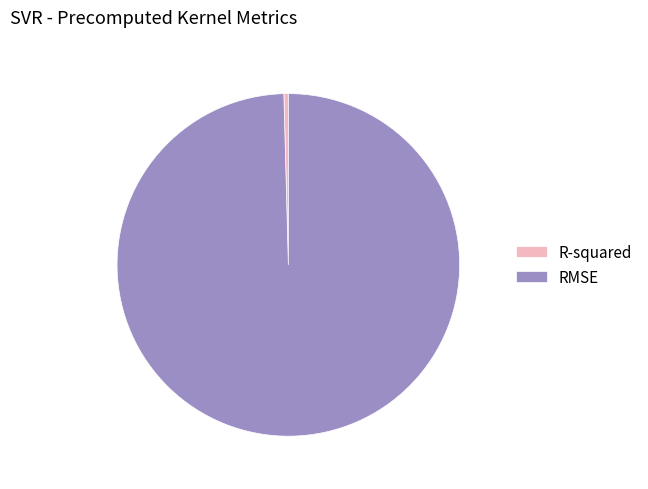

Rank the categories by value from highest to lowest.

RMSE, R-squared